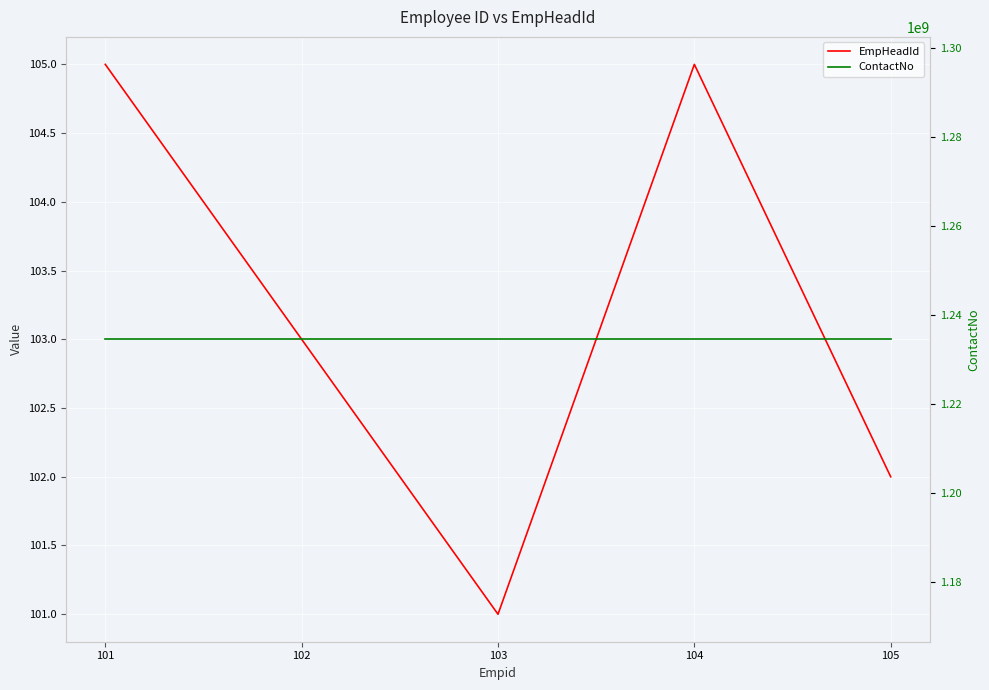

At 102, list the series in order from smallest to largest.

EmpHeadId, ContactNo